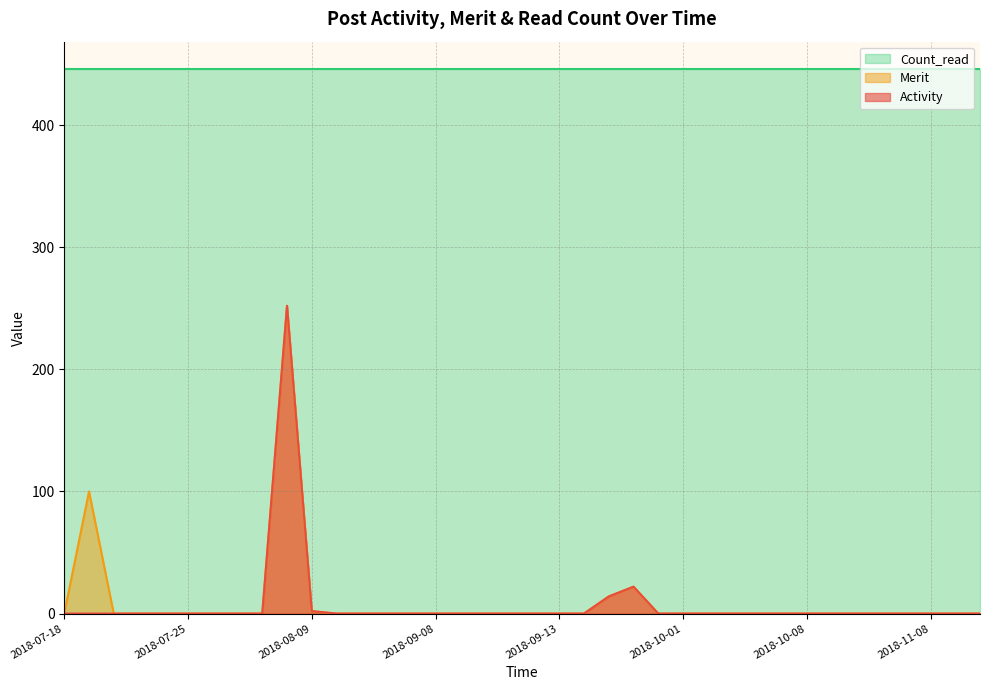

What is the label of the 11th point from the left?

2018-08-09